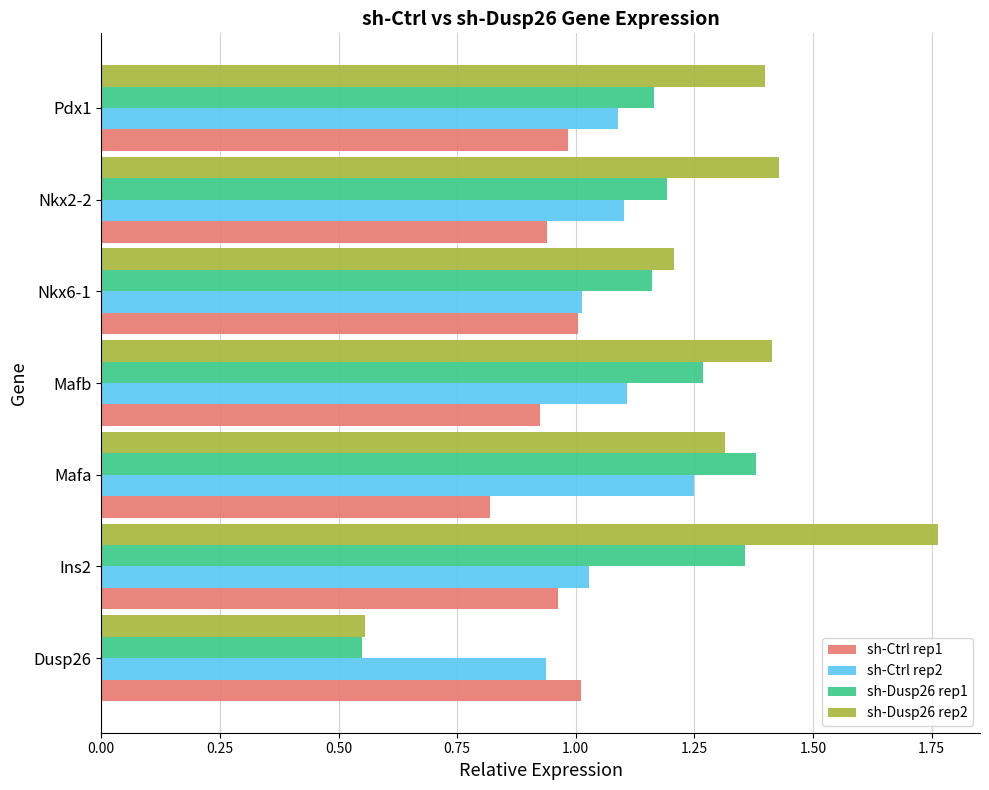

Rank the series by their average value, from highest to lowest.

sh-Dusp26 rep2, sh-Dusp26 rep1, sh-Ctrl rep2, sh-Ctrl rep1